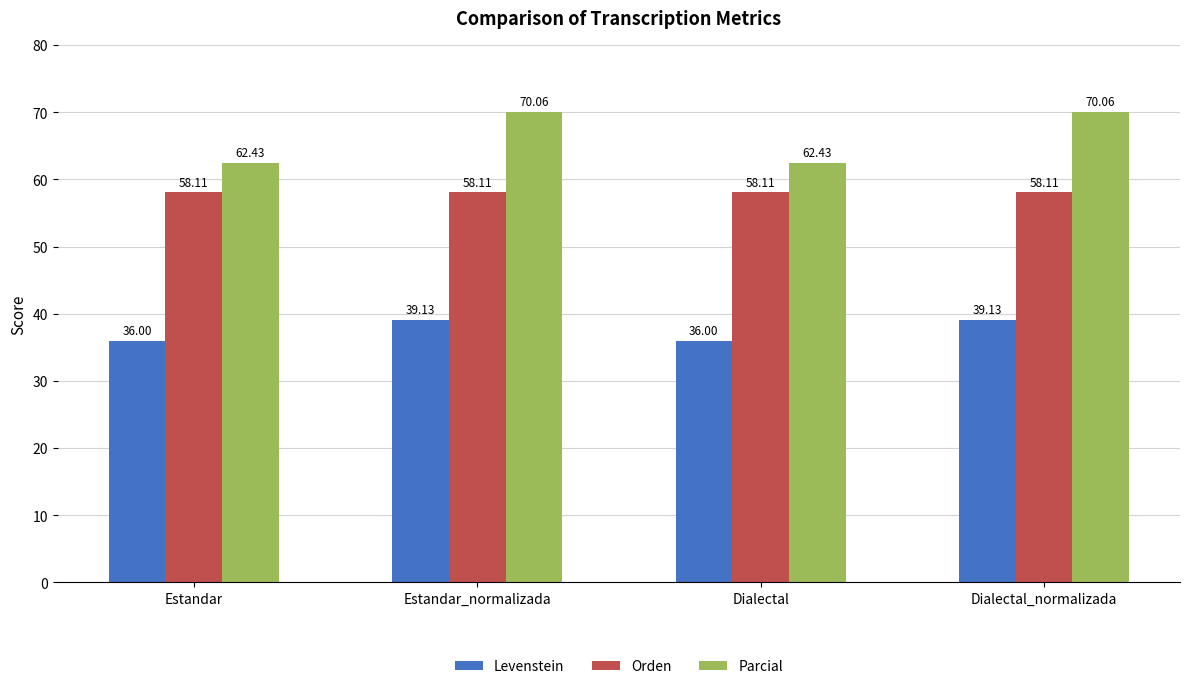

Is the value of Parcial at Dialectal greater than the value of Levenstein at Estandar_normalizada?

Yes